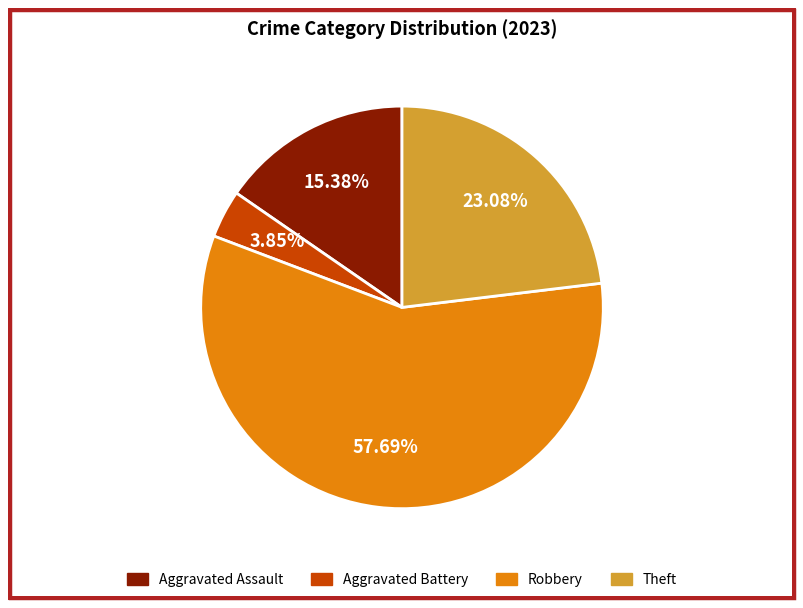

Approximately how many times larger is the value at Aggravated Assault compared to Robbery?

0.3